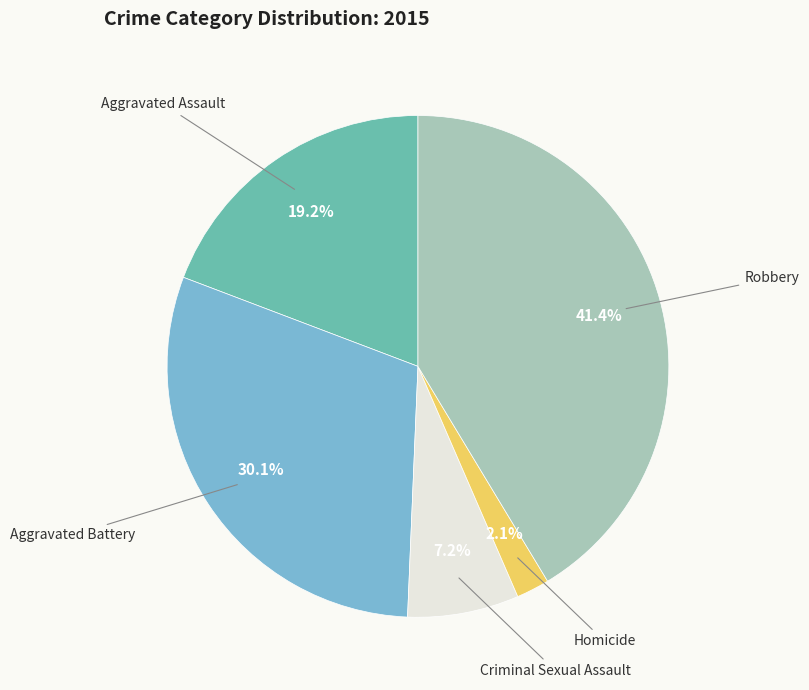

Does any single category account for the majority?

No